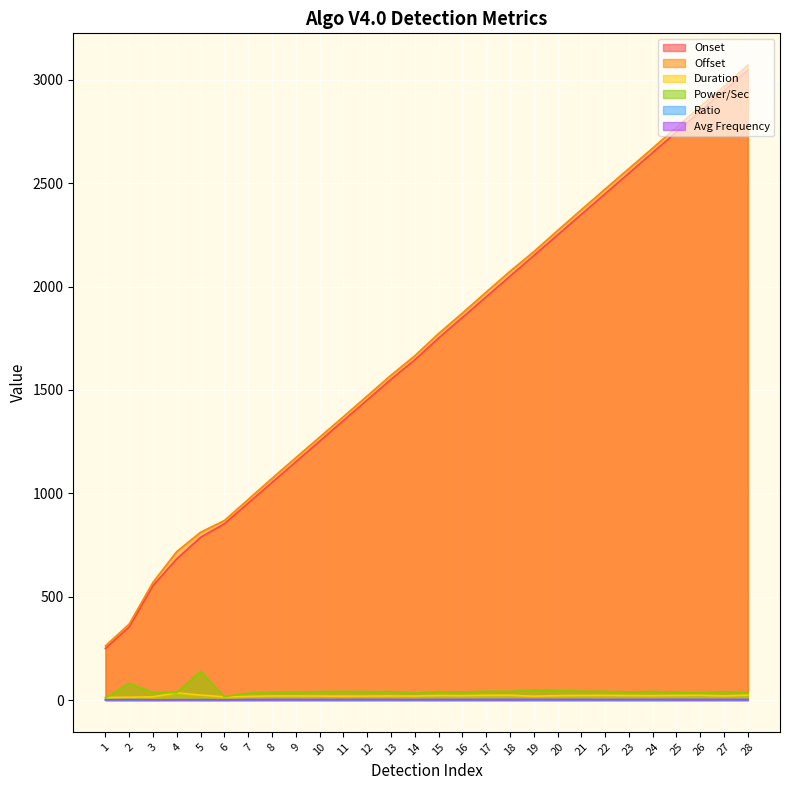

How many data points in Duration are less than 21?

14